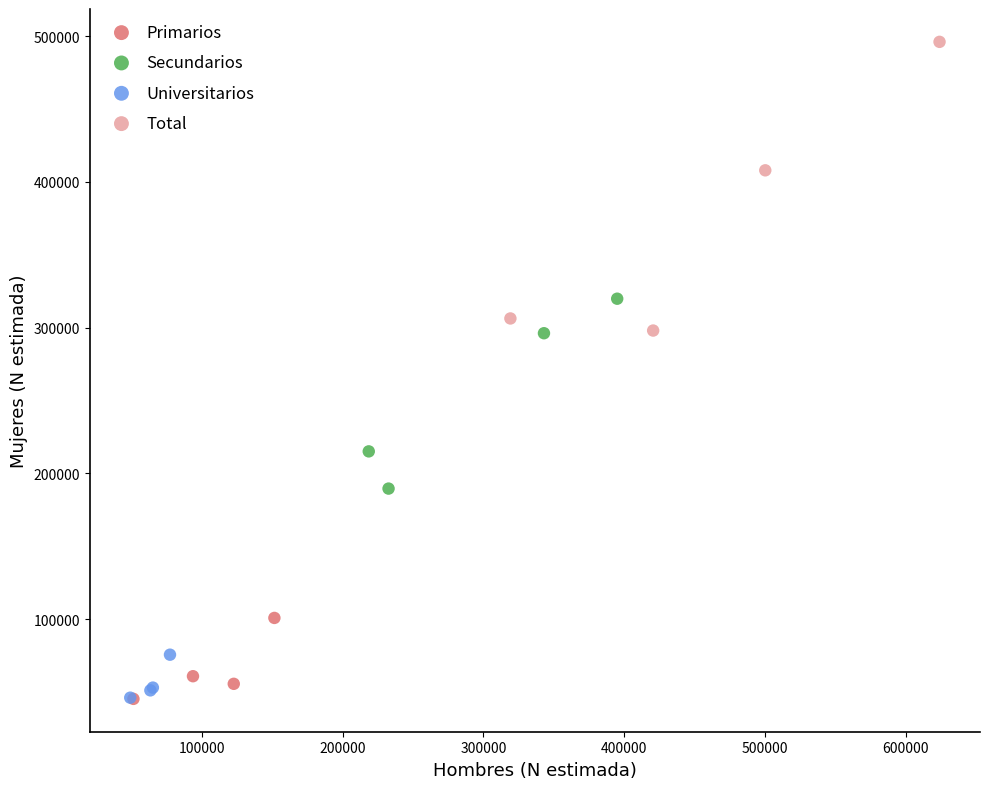

Which series has the widest spread of Y values?

Total